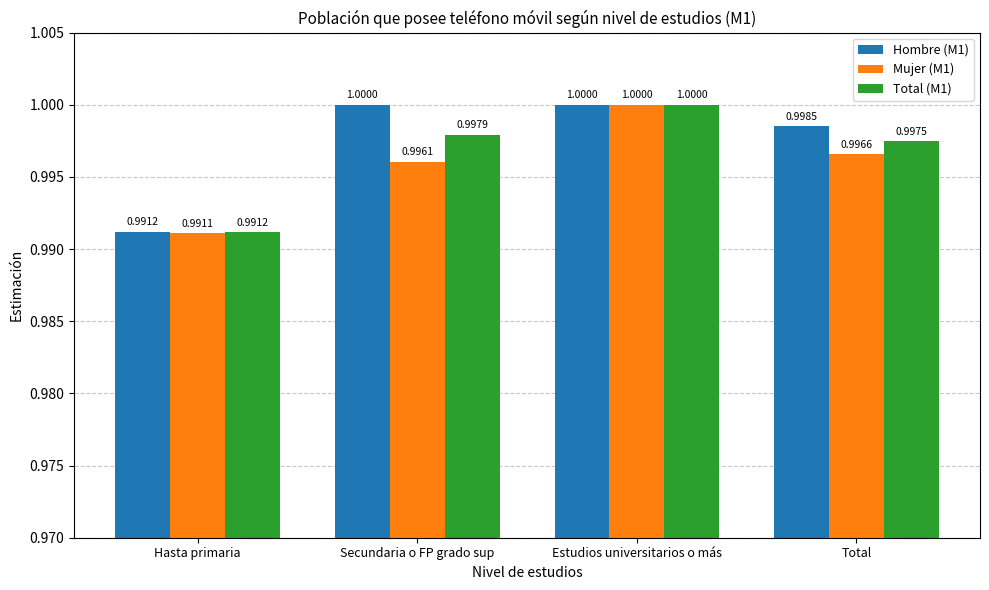

How many bars are there in each group?

3